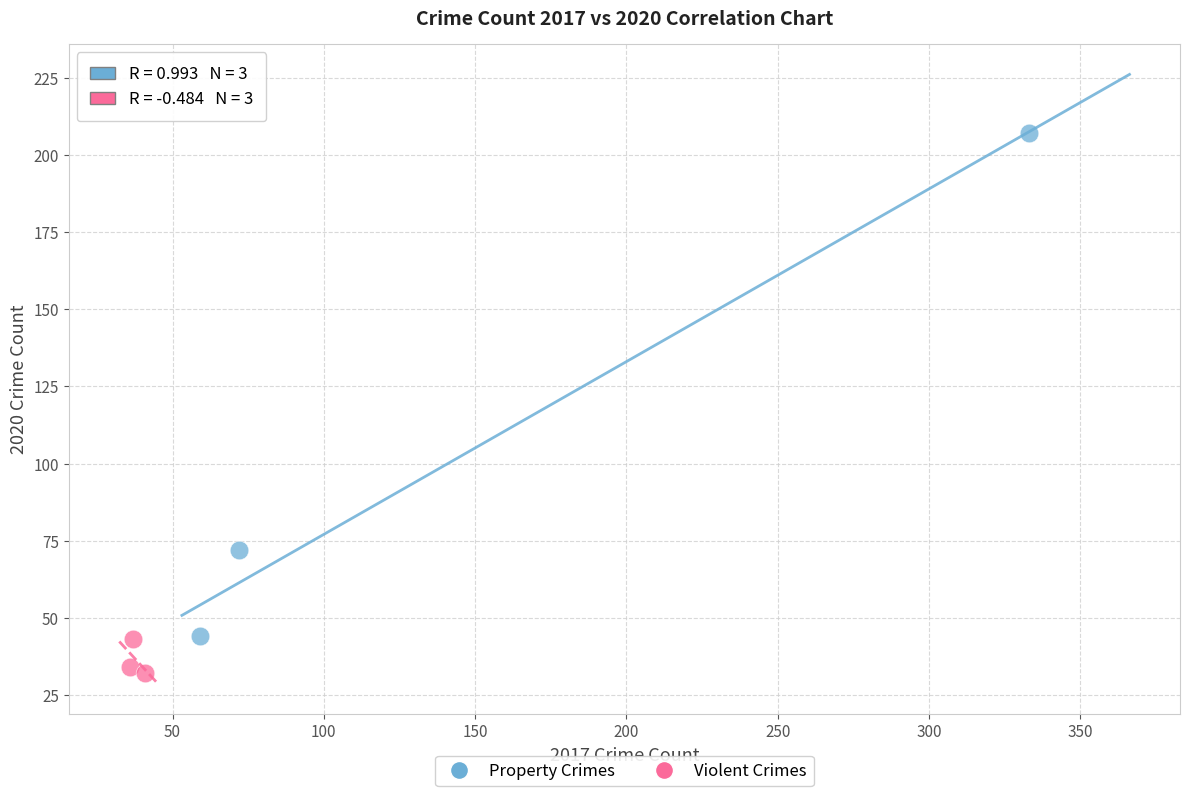

Which series reaches the maximum Y coordinate?

Property Crimes